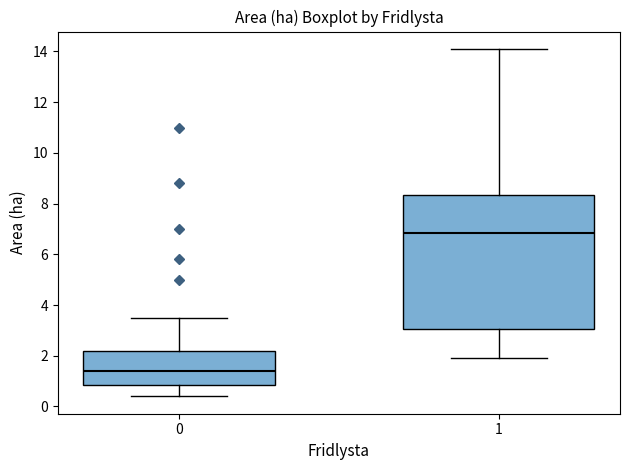

Reading left to right, read every box against the y-axis: the position of its median line, the range the box covers, and the ends of its whiskers. The values are not printed on the chart, so give them approximately, as read against the axis.

0: median 1.4, box 0.8 to 2.2, whiskers 0.4 to 3.6
1: median 6.8, box 3.0 to 8.4, whiskers 2.0 to 14.2